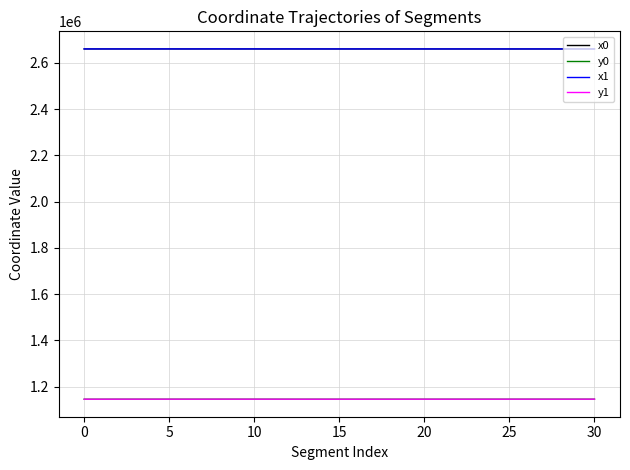

True or false: x1 and y0 intersect in this chart.

False